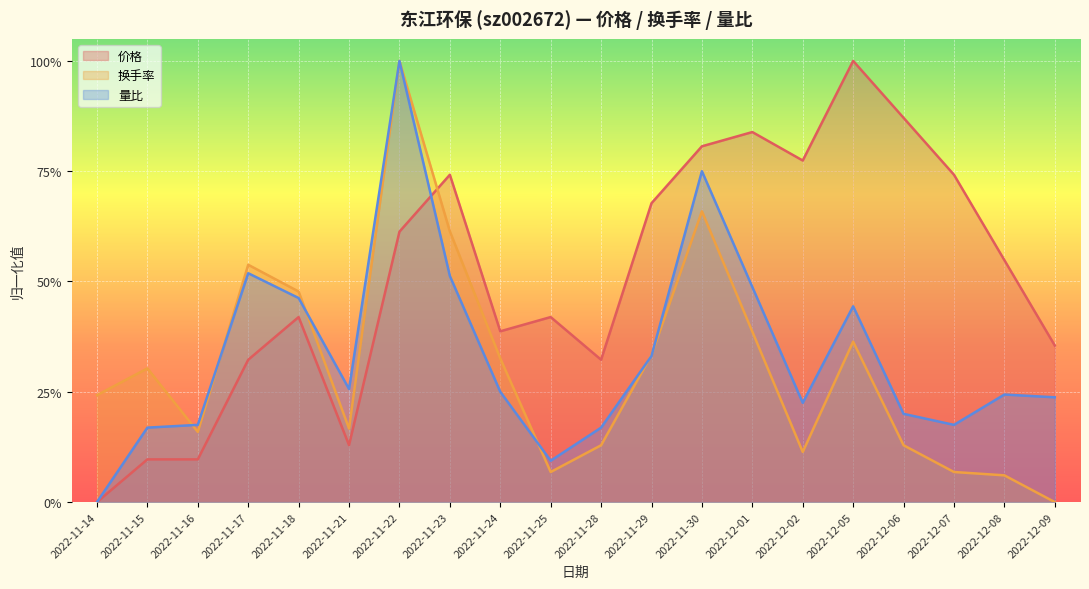

At which category does the chart reach its minimum across all series?

2022-11-14